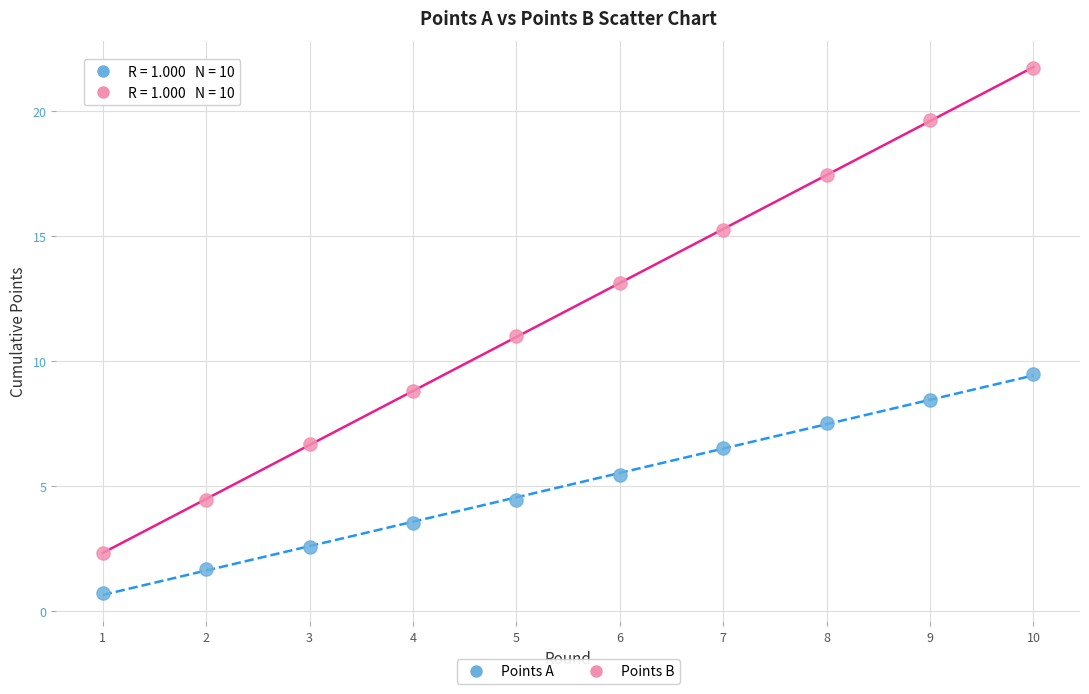

Which series reaches the minimum Y coordinate?

Points A